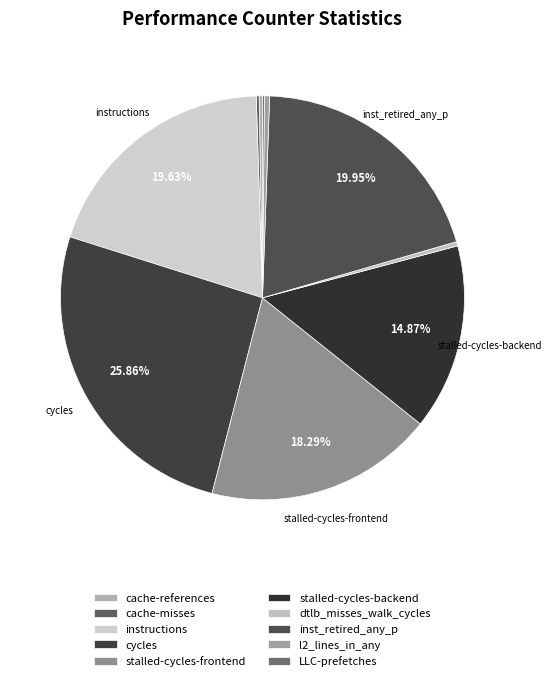

Rank the categories by value from lowest to highest.

LLC-prefetches, cache-misses, cache-references, dtlb_misses_walk_cycles, l2_lines_in_any, stalled-cycles-backend, stalled-cycles-frontend, instructions, inst_retired_any_p, cycles